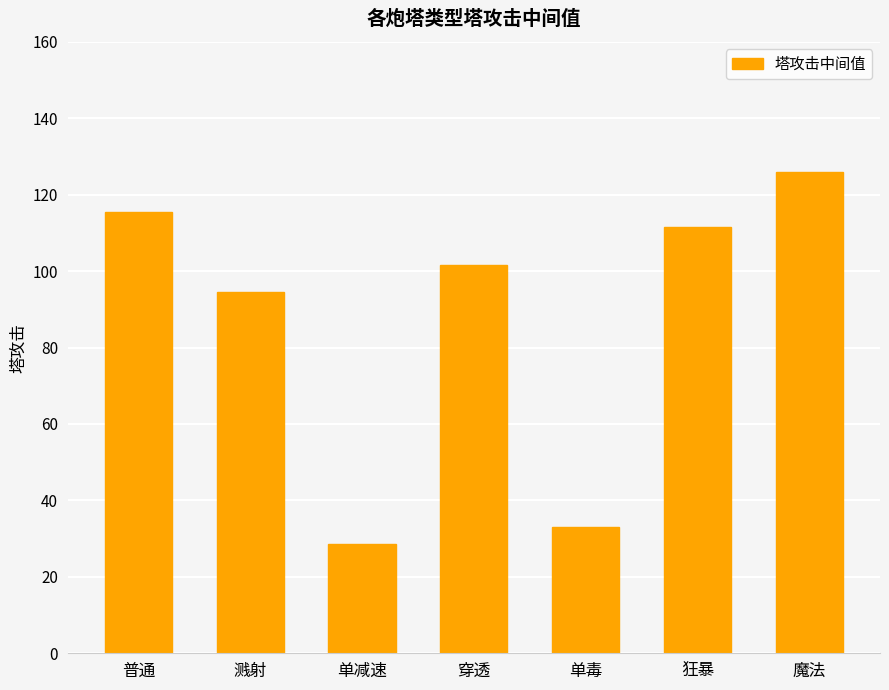

Are the bars grouped side by side (vs. stacked)?

No